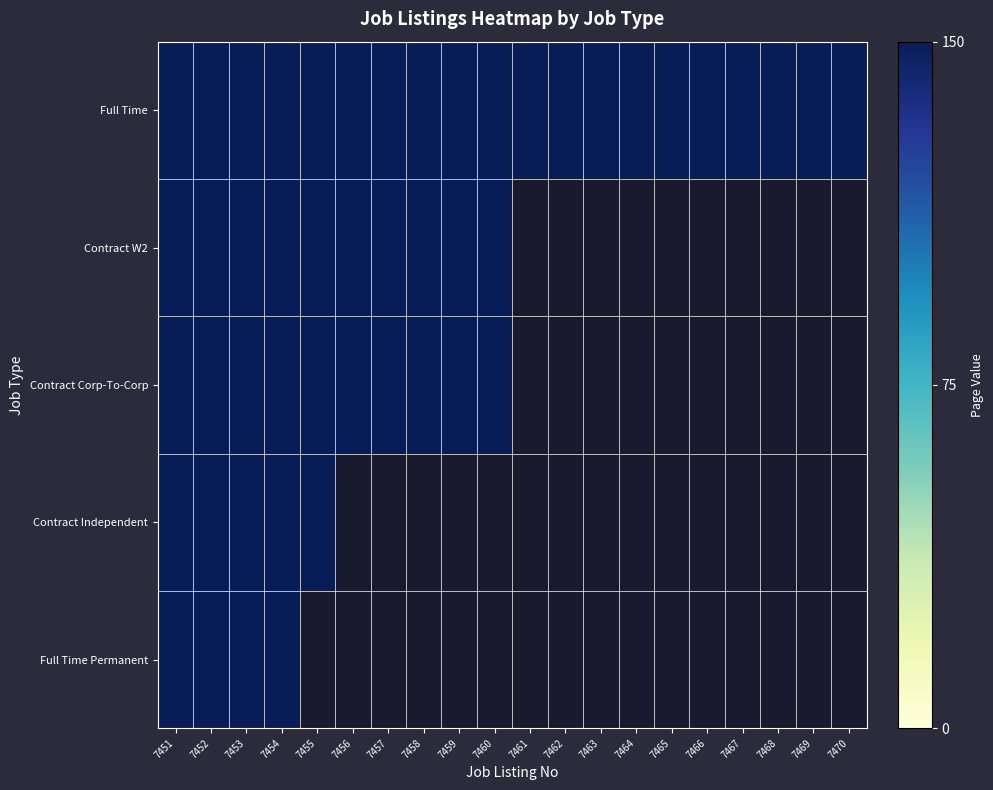

Reading right to left, transcribe all the data shown in this chart.

Full Time: 7470=150	7469=150	7468=150	7467=150	7466=150	7465=150	7464=150	7463=150	7462=150	7461=150	7460=150	7459=150	7458=150	7457=150	7456=150	7455=150	7454=150	7453=150	7452=150	7451=150
Contract W2: 7470=0	7469=0	7468=0	7467=0	7466=0	7465=0	7464=0	7463=0	7462=0	7461=0	7460=150	7459=150	7458=150	7457=150	7456=150	7455=150	7454=150	7453=150	7452=150	7451=150
Contract Corp-To-Corp: 7470=0	7469=0	7468=0	7467=0	7466=0	7465=0	7464=0	7463=0	7462=0	7461=0	7460=150	7459=150	7458=150	7457=150	7456=150	7455=150	7454=150	7453=150	7452=150	7451=150
Contract Independent: 7470=0	7469=0	7468=0	7467=0	7466=0	7465=0	7464=0	7463=0	7462=0	7461=0	7460=0	7459=0	7458=0	7457=0	7456=0	7455=150	7454=150	7453=150	7452=150	7451=150
Full Time Permanent: 7470=0	7469=0	7468=0	7467=0	7466=0	7465=0	7464=0	7463=0	7462=0	7461=0	7460=0	7459=0	7458=0	7457=0	7456=0	7455=0	7454=150	7453=150	7452=150	7451=150